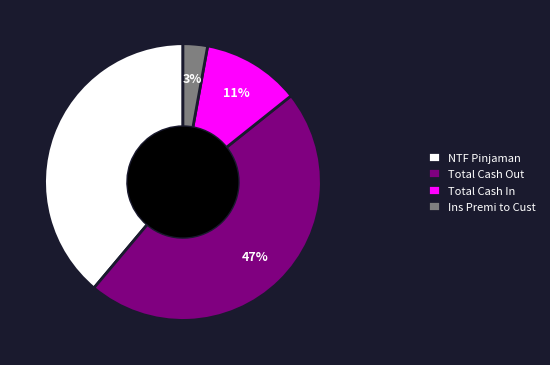

Rank the categories by value from highest to lowest.

Total Cash Out, NTF Pinjaman, Total Cash In, Ins Premi to Cust